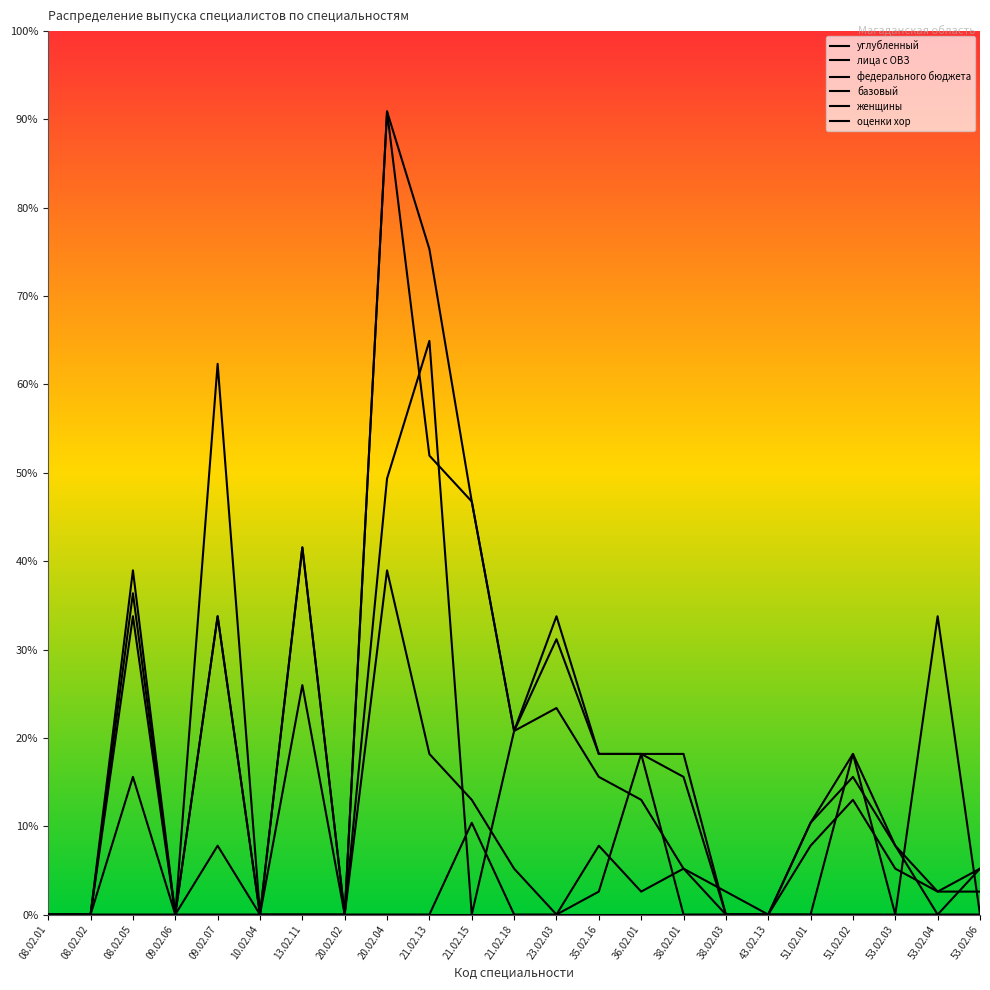

Does the chart display data point markers on the line(s)?

No